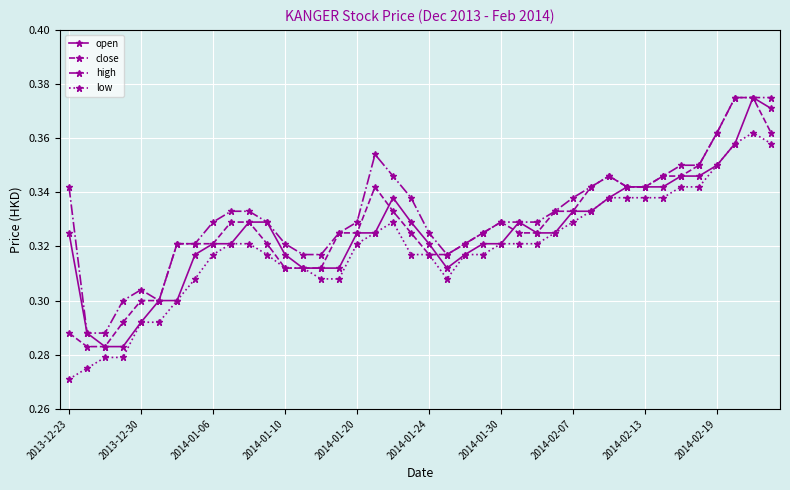

Does the chart have visible grid lines?

Yes